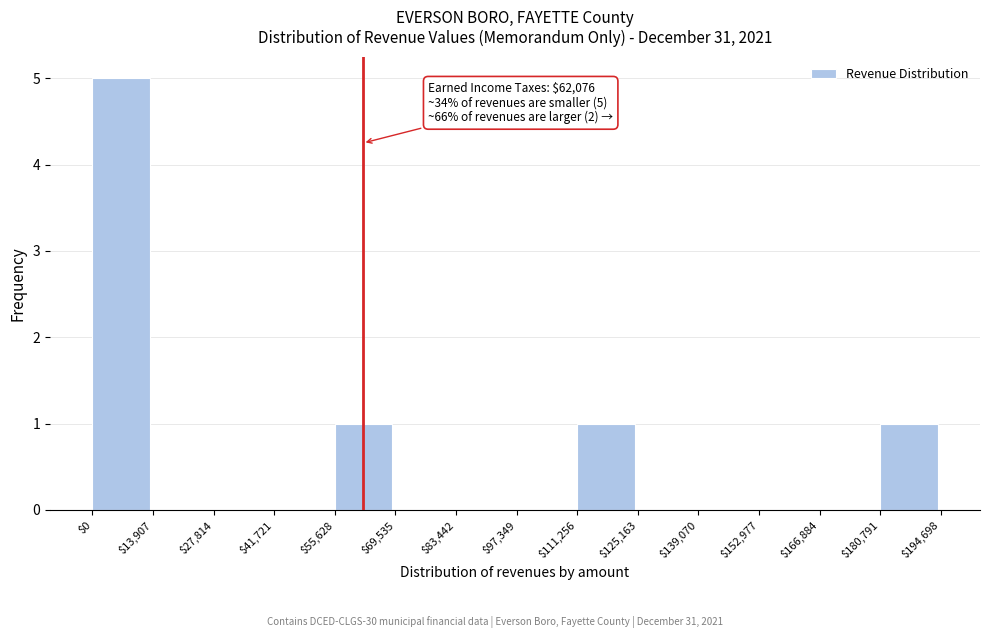

Over which range of the x-axis is the bar tallest?

$0 to $13,907